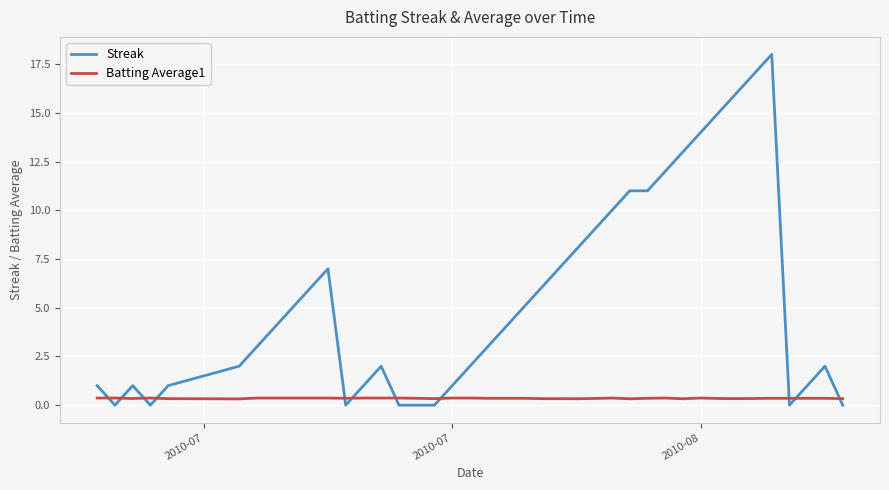

Which series has the largest total across all categories?

Streak